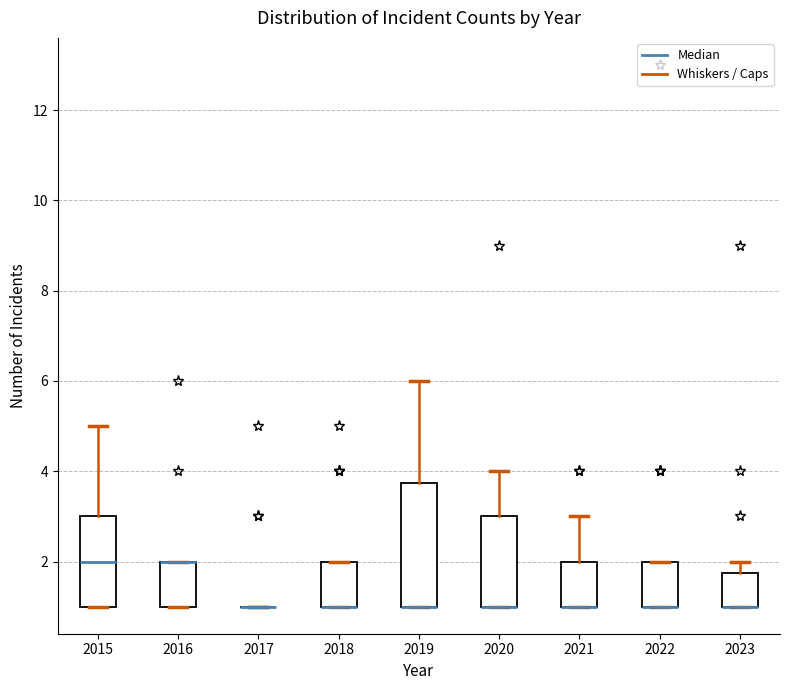

Comparing the boxes themselves (not the whiskers), which one is the tallest?

2019